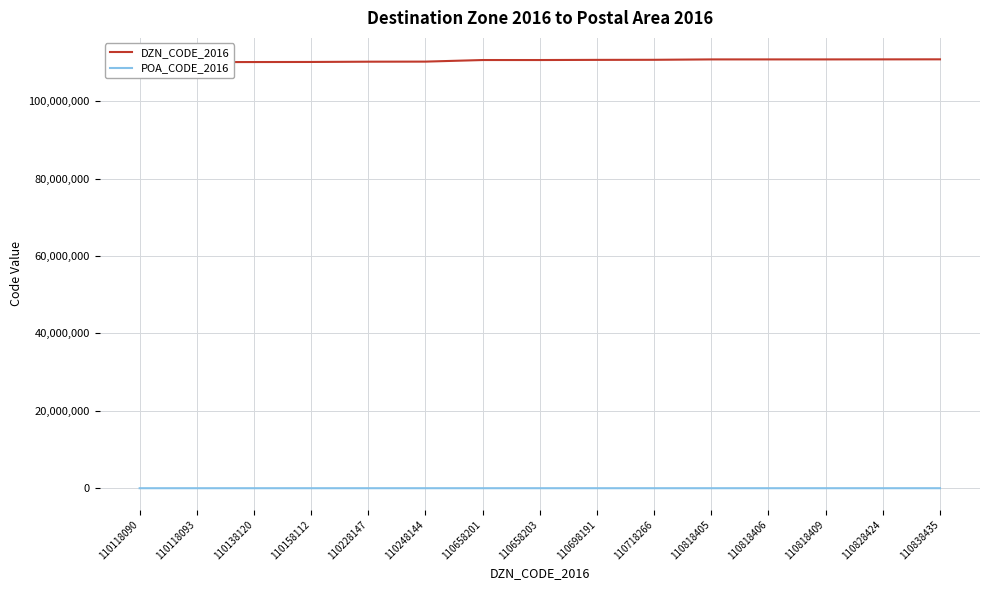

Reading right to left, what are all the values shown in this chart?

DZN_CODE_2016: 110838435	110828424	110818409	110818406	110818405	110718266	110698191	110658203	110658201	110248144	110228147	110158112	110138120	110118093	110118090
POA_CODE_2016: 2453	2472	2469	2469	2365	2845	2668	2870	2671	2537	2550	2628	2628	2622	2619